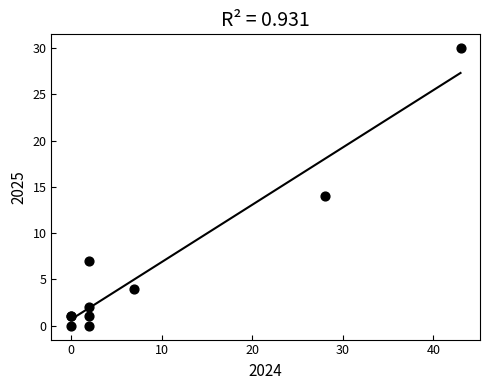

What Y value in the scatter plot is closest to 15?

14